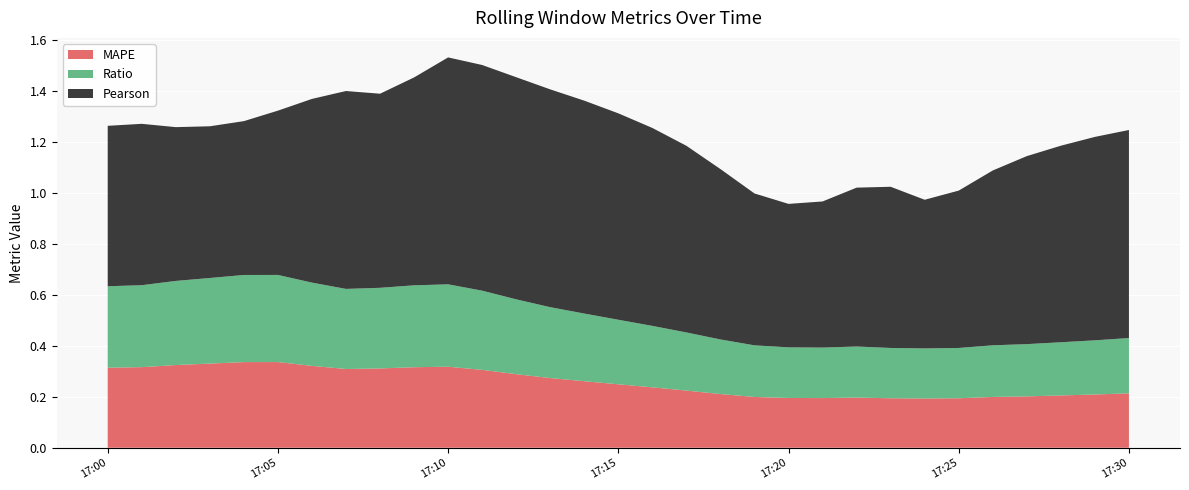

Reading left to right, what are all the values shown in this chart?

Pearson: 0.6	0.6	0.6	0.6	0.6	0.6	0.7	0.8	0.8	0.8	0.9	0.9	0.9	0.9	0.8	0.8	0.8	0.7	0.7	0.6	0.6	0.6	0.6	0.6	0.6	0.6	0.7	0.7	0.8	0.8	0.8
MAPE: 0.3	0.3	0.3	0.3	0.3	0.3	0.3	0.3	0.3	0.3	0.3	0.3	0.3	0.3	0.3	0.2	0.2	0.2	0.2	0.2	0.2	0.2	0.2	0.2	0.2	0.2	0.2	0.2	0.2	0.2	0.2
Ratio: 0.3	0.3	0.3	0.3	0.3	0.3	0.3	0.3	0.3	0.3	0.3	0.3	0.3	0.3	0.3	0.3	0.2	0.2	0.2	0.2	0.2	0.2	0.2	0.2	0.2	0.2	0.2	0.2	0.2	0.2	0.2